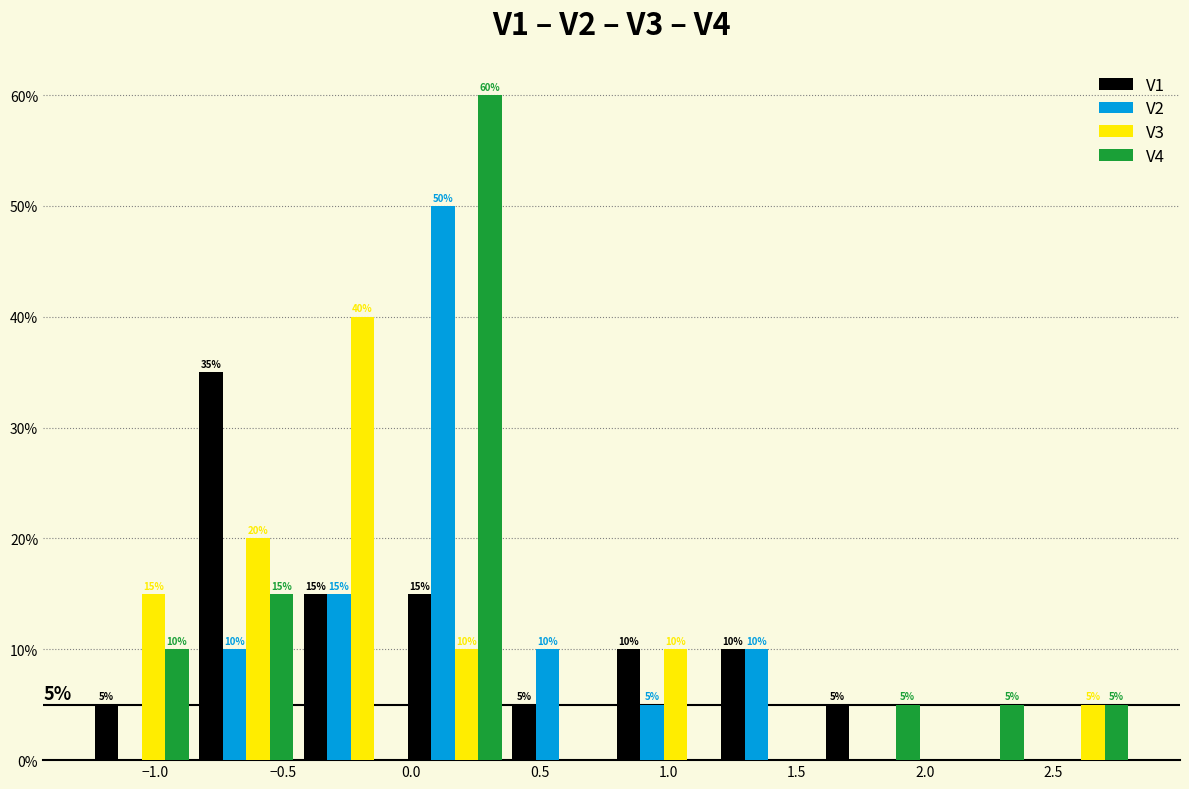

In the V3 series, which range on the x-axis has the tallest bar?

-0.45 to -0.05